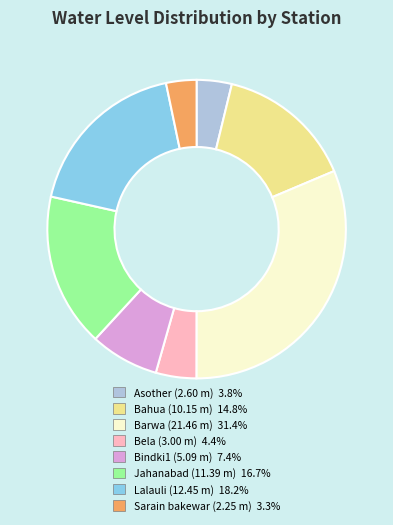

Which category has the smallest portion of the pie?

Sarain bakewar